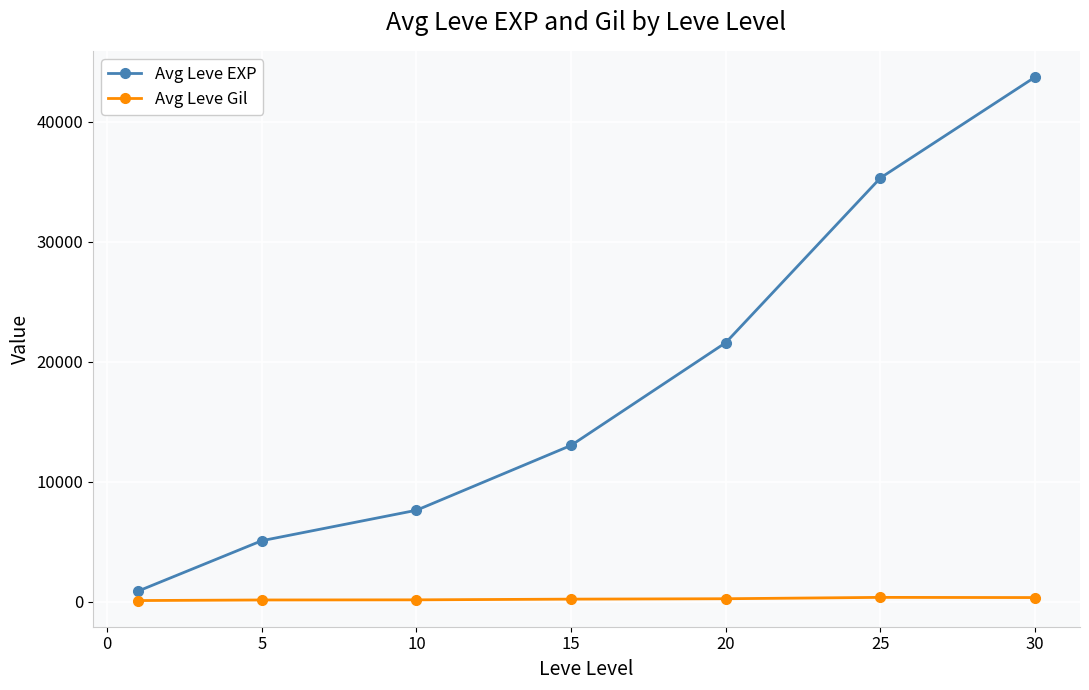

True or false: Avg Leve Gil and Avg Leve EXP intersect in this chart.

False